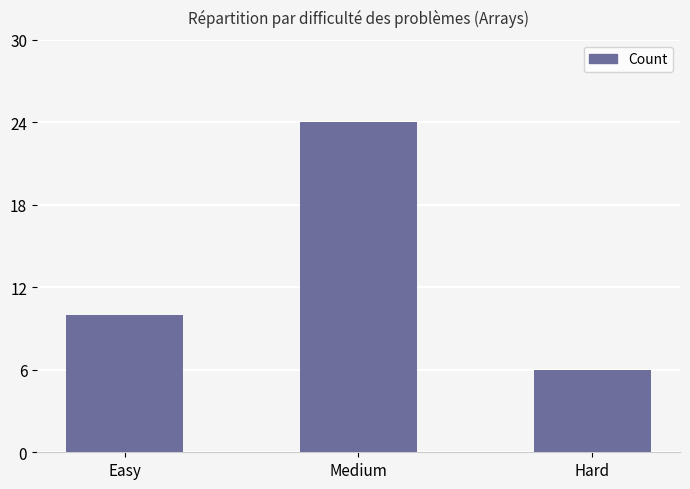

Rank the categories by value from lowest to highest.

Hard, Easy, Medium